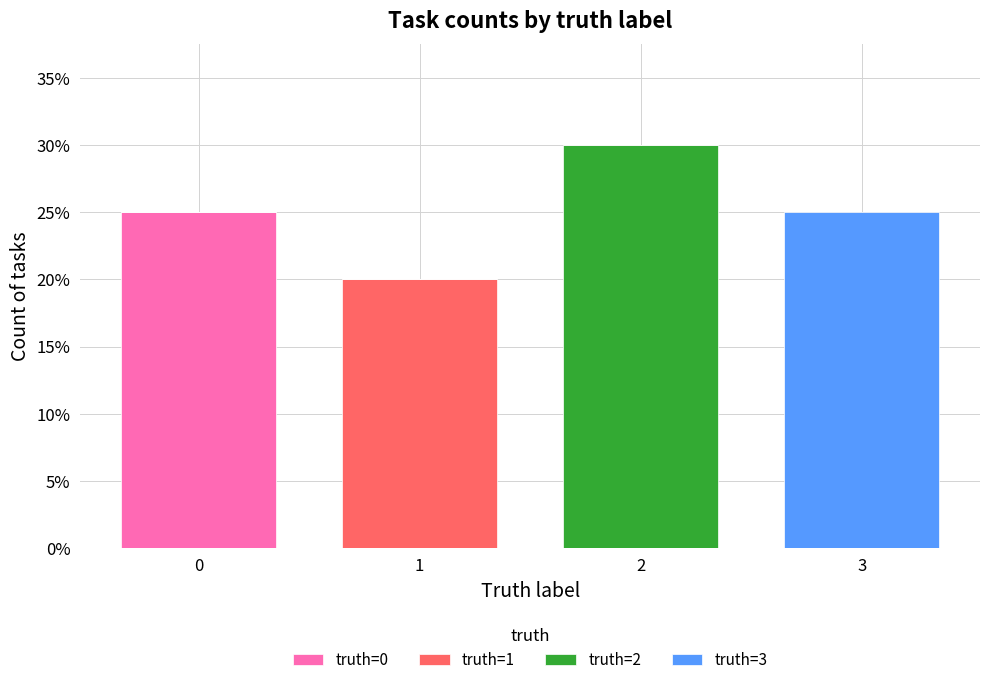

What are all the series names shown in the legend?

truth=0, truth=1, truth=2, truth=3